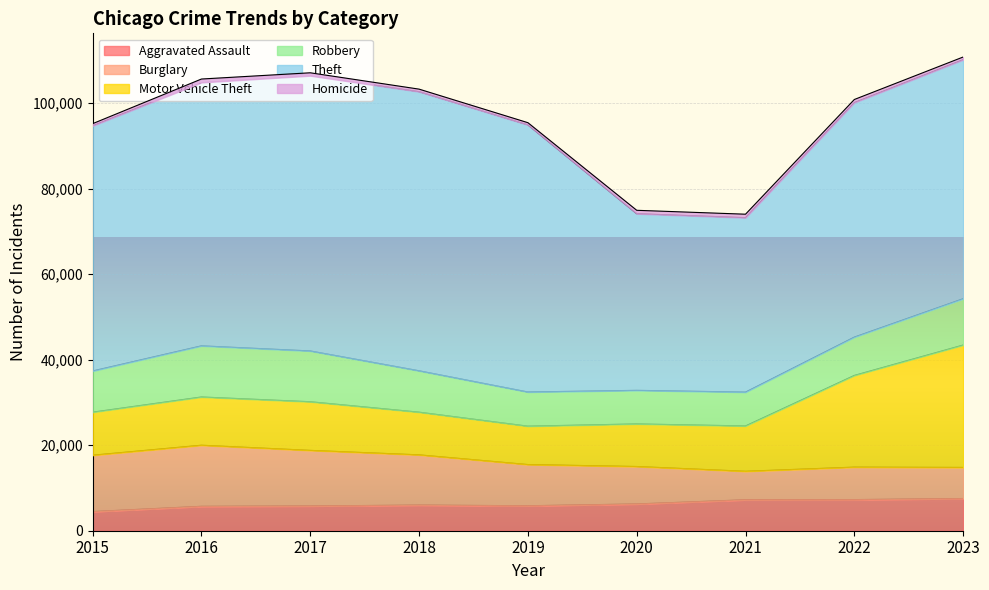

True or false: Theft has a value of 62088 at 2021.

False